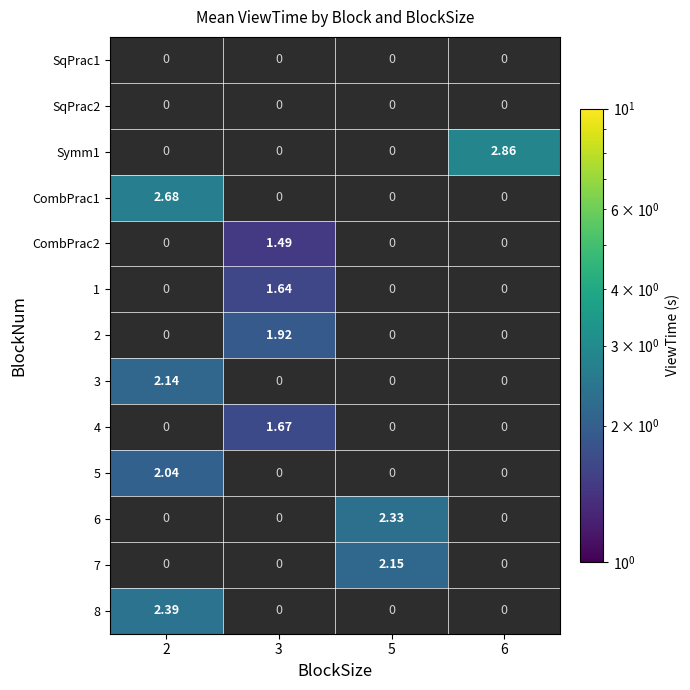

What value does the 7 series have at 5?

2.1